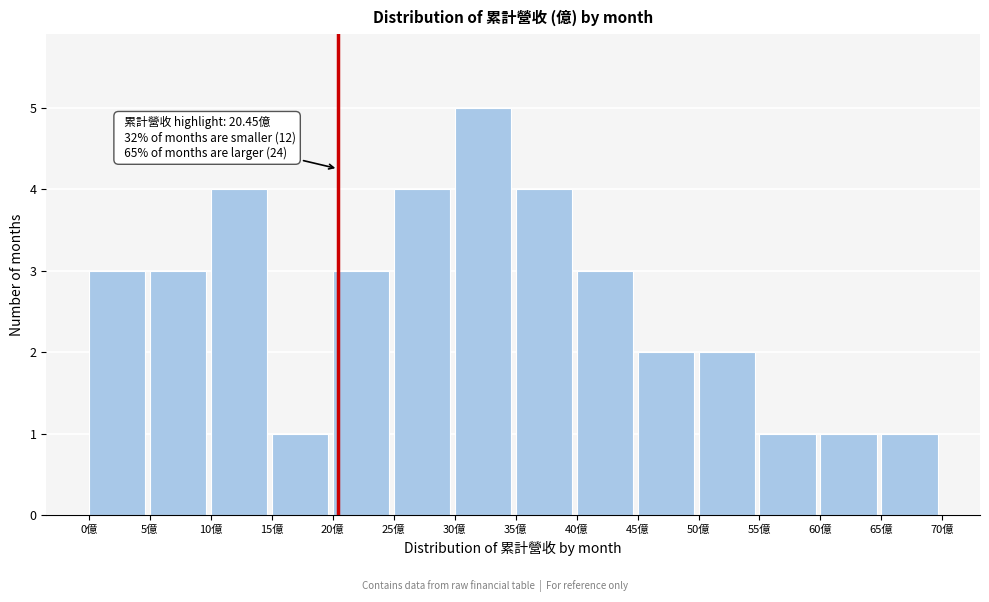

Which range on the x-axis has the tallest bar?

30 to 35